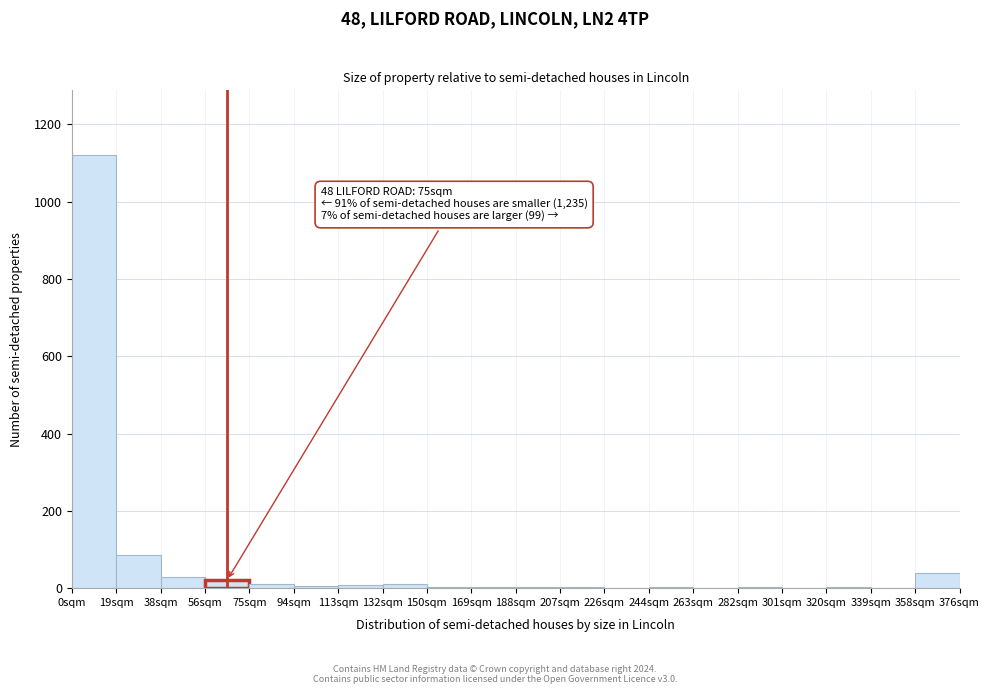

What is the sum of all values?

1355